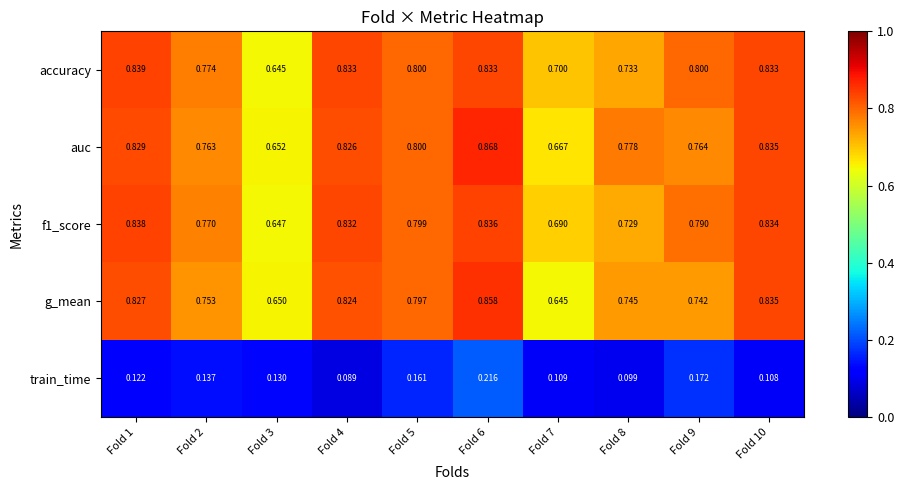

Which series has the largest total across all categories?

accuracy